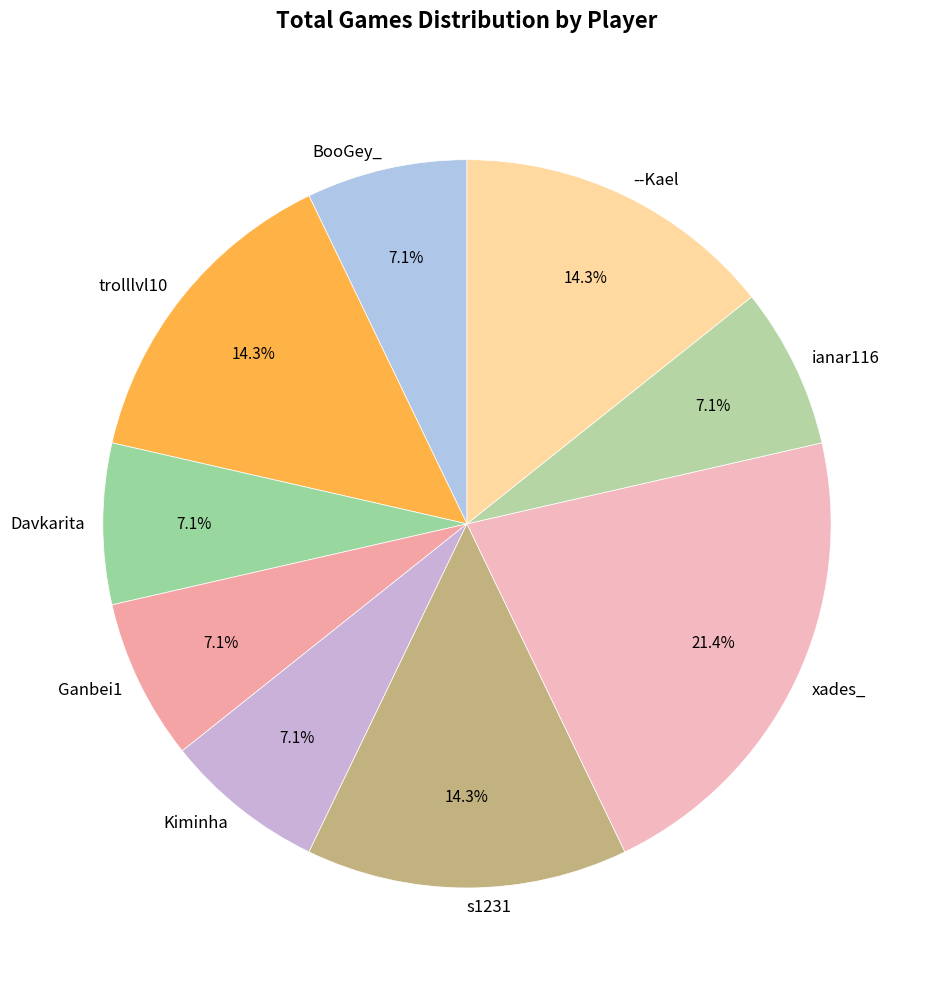

Count the number of slices in the pie.

9